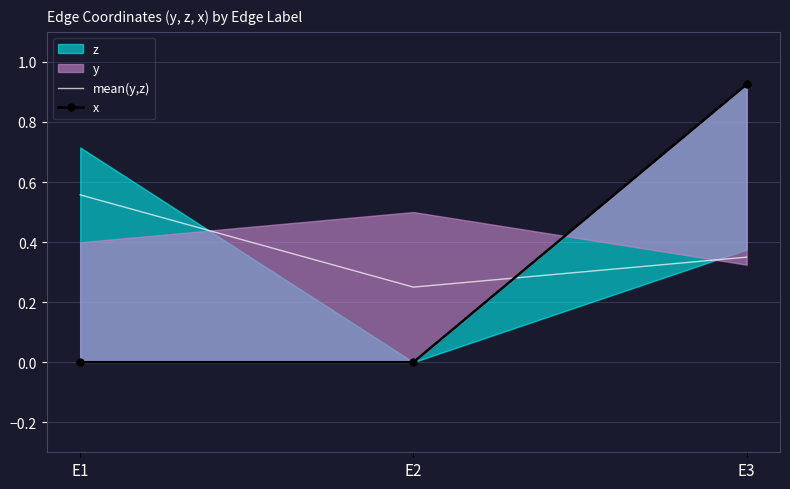

Does the chart have visible grid lines?

Yes